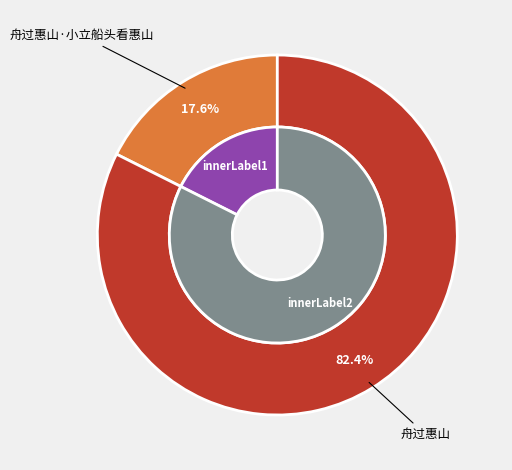

Is it true that 舟过惠山·小立船头看惠山 is 30% of the pie?

False